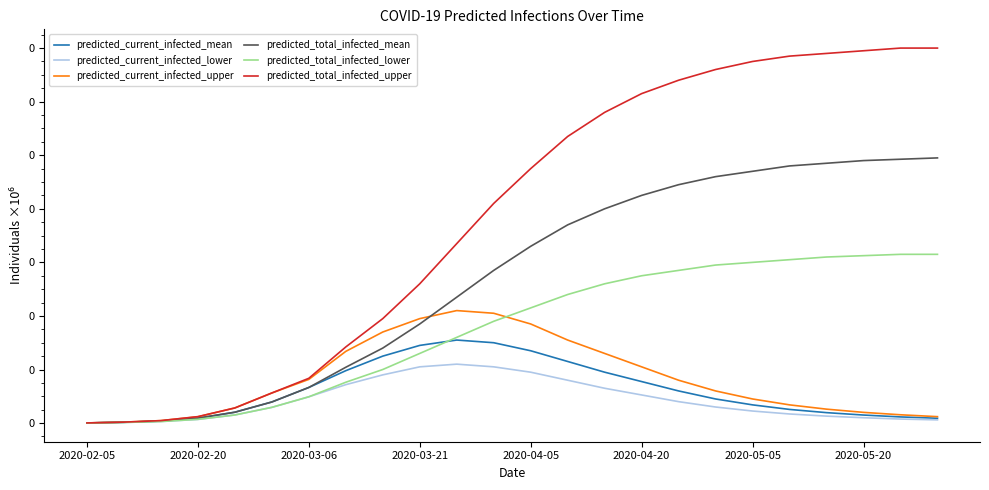

At how many categories does at least one series exceed 0?

24